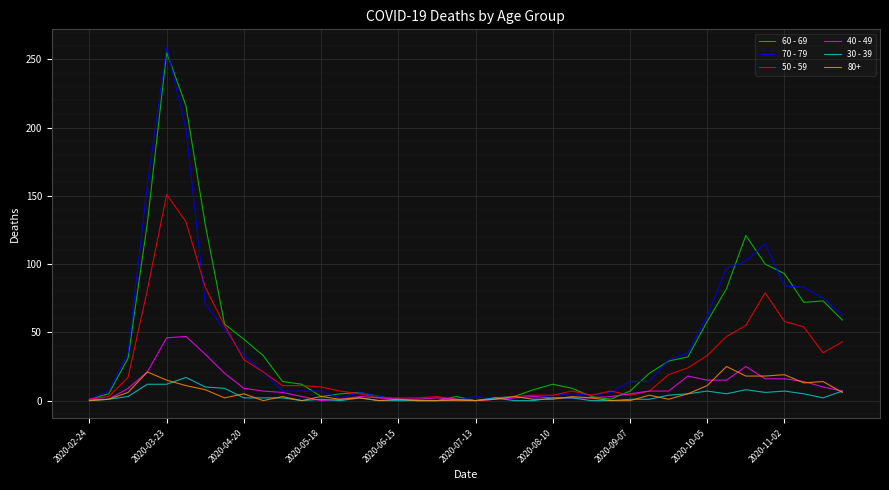

What is the difference between the maximum and minimum values in the 70 - 79 series?

259